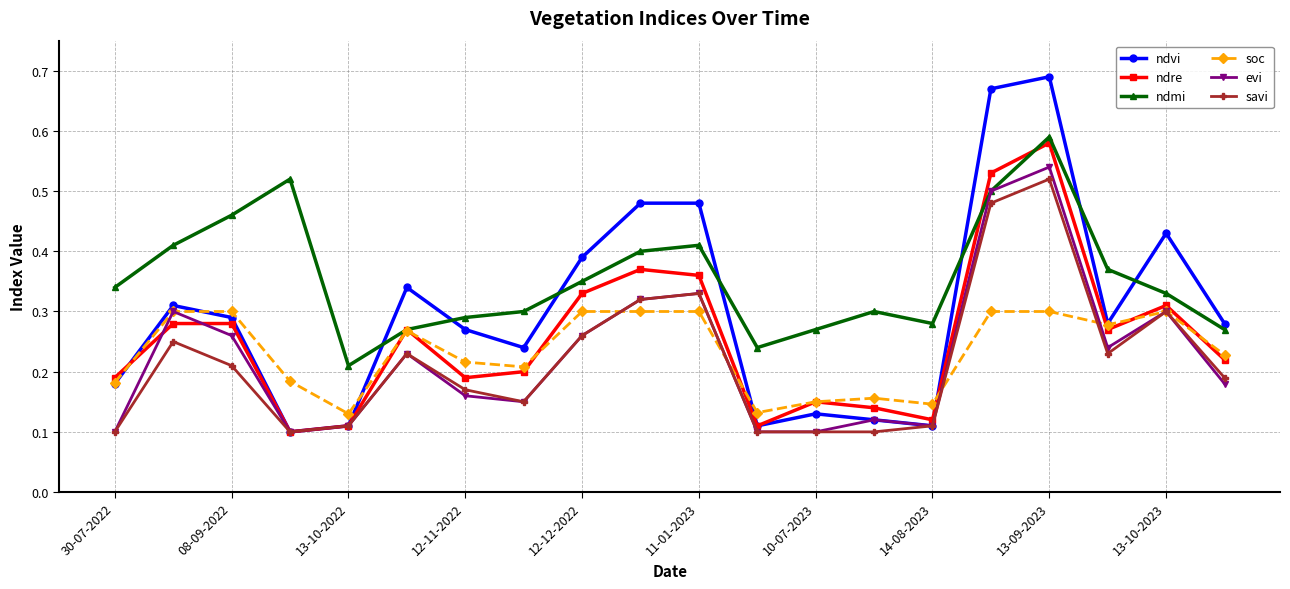

True or false: ndvi has more than 2 interior local peaks.

True